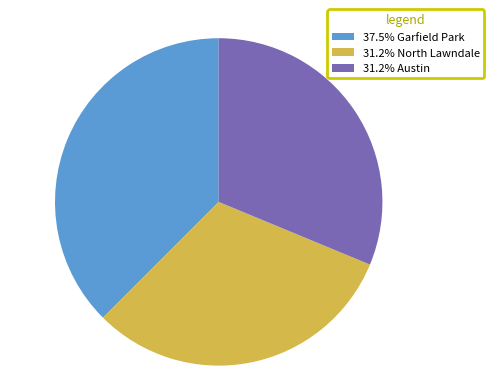

Does 37.5% Garfield Park represent more than half of the total?

No